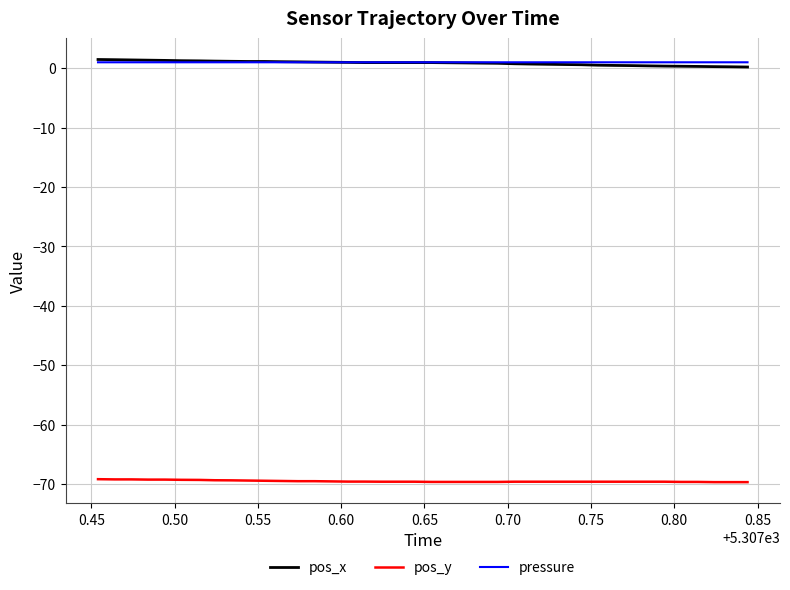

True or false: pos_x and pos_y intersect in this chart.

False